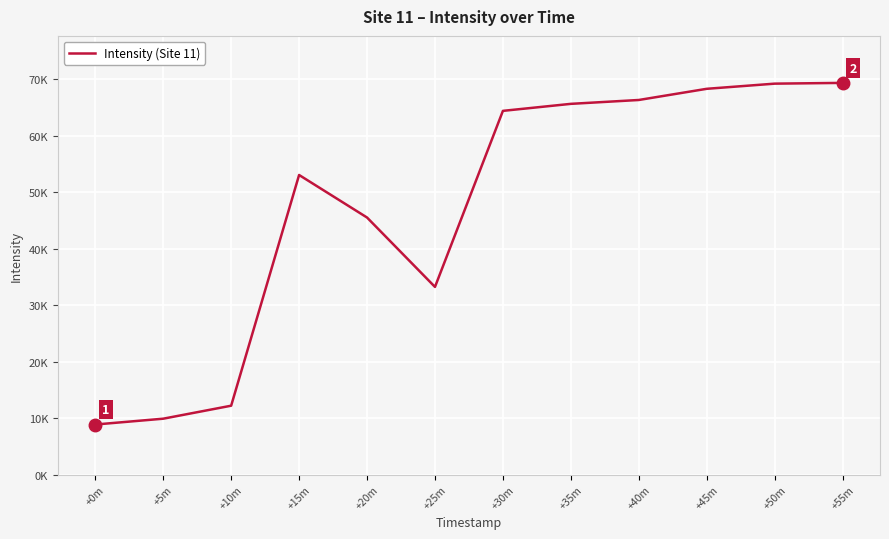

Rank the categories by value from lowest to highest.

+0m, +5m, +10m, +25m, +20m, +15m, +30m, +35m, +40m, +45m, +50m, +55m